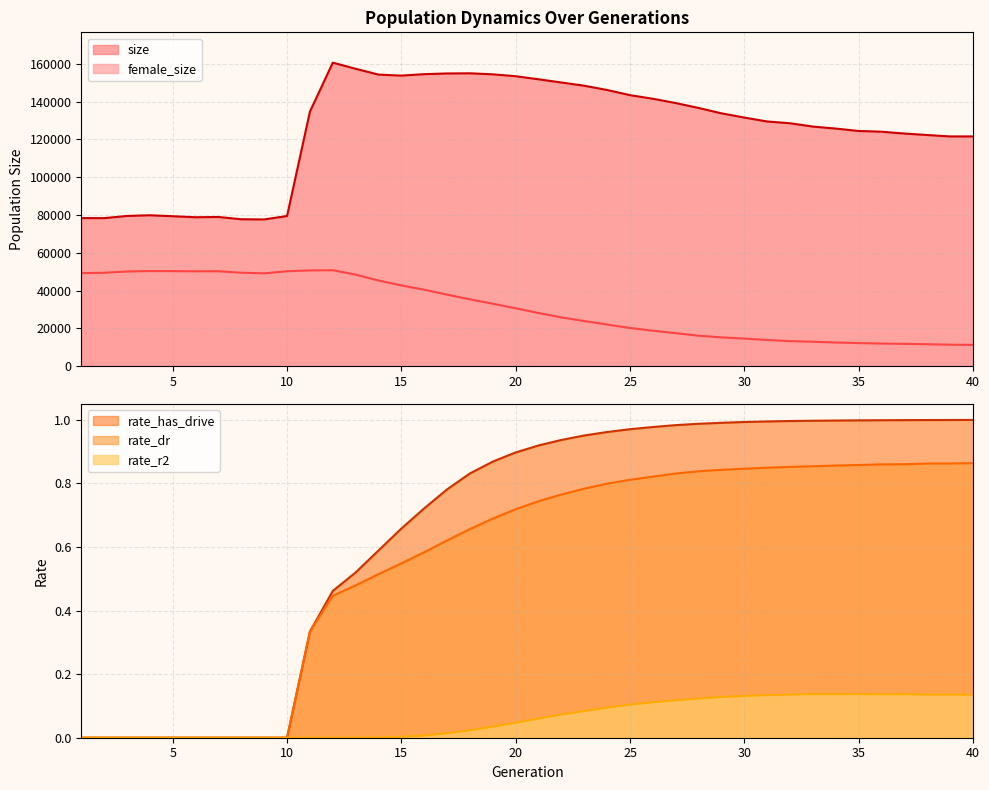

The rate_has_drive series shows 0.0 at 8. True or false?

True